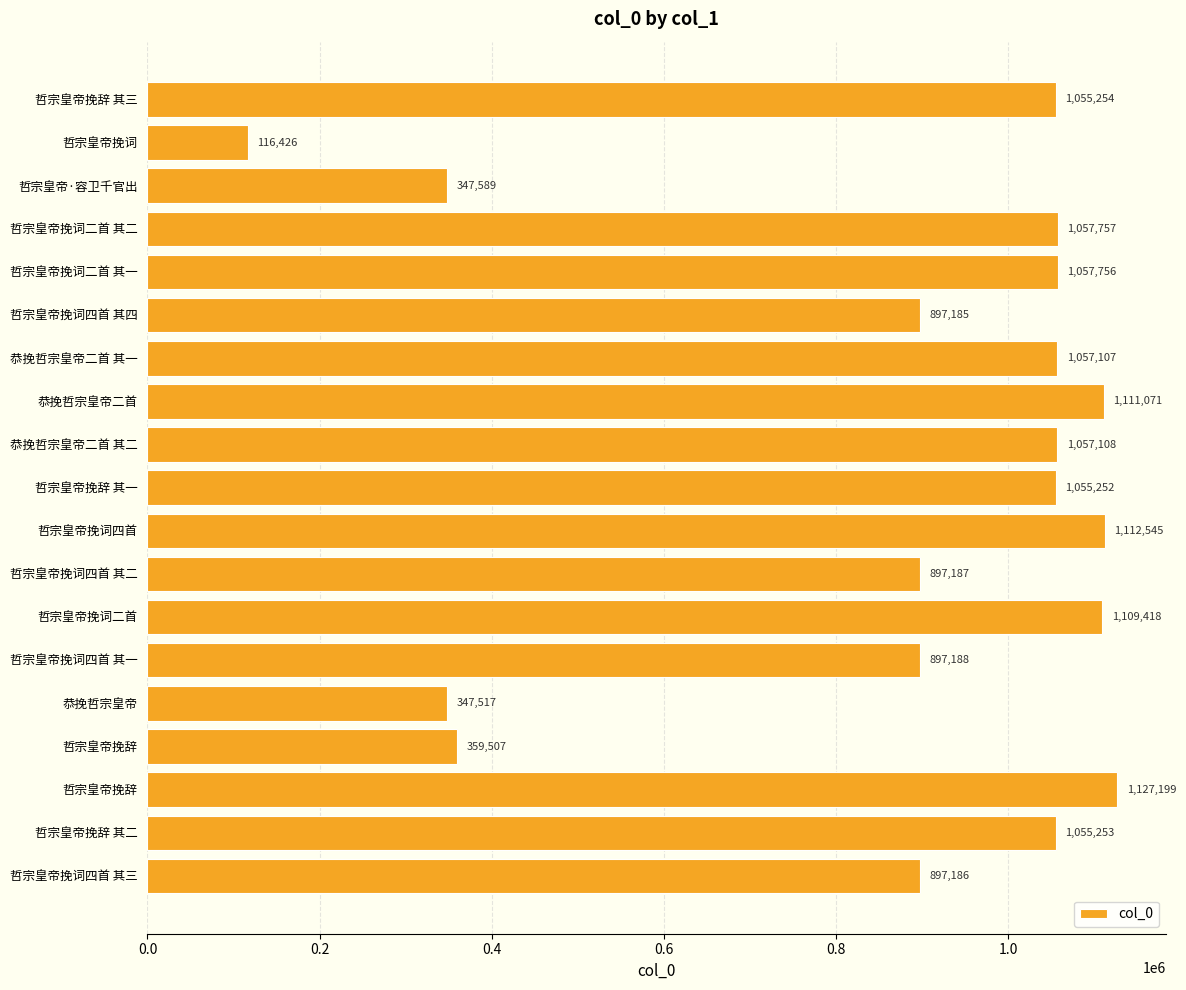

How many data points are less than 1055253?

9